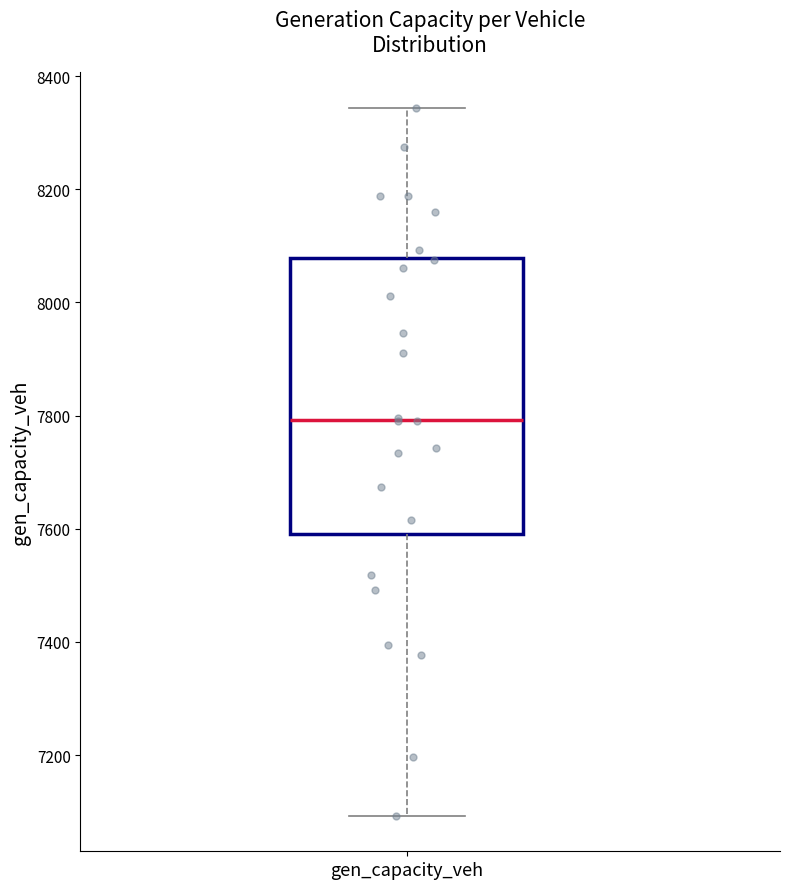

Transcribe this box plot: give where the median line is, the range the box spans, and where the two whiskers end, as read against the y-axis. The values are not printed on the chart, so give them approximately, as read against the axis.

median 7800, box 7600 to 8080, whiskers 7100 to 8340